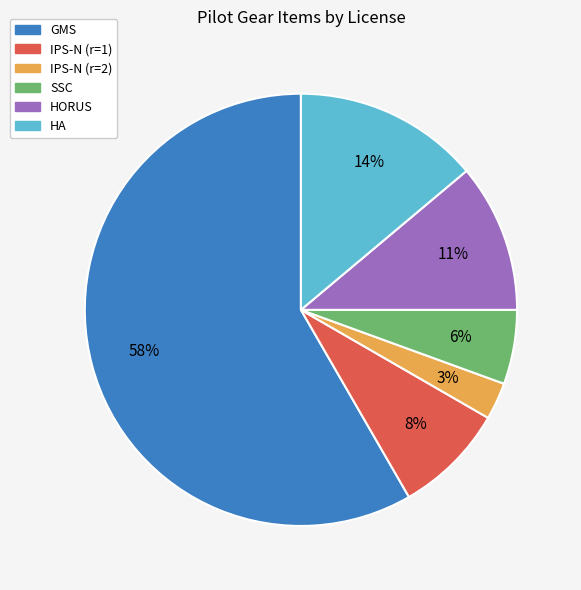

To the nearest percent, what is the average slice percentage?

17%